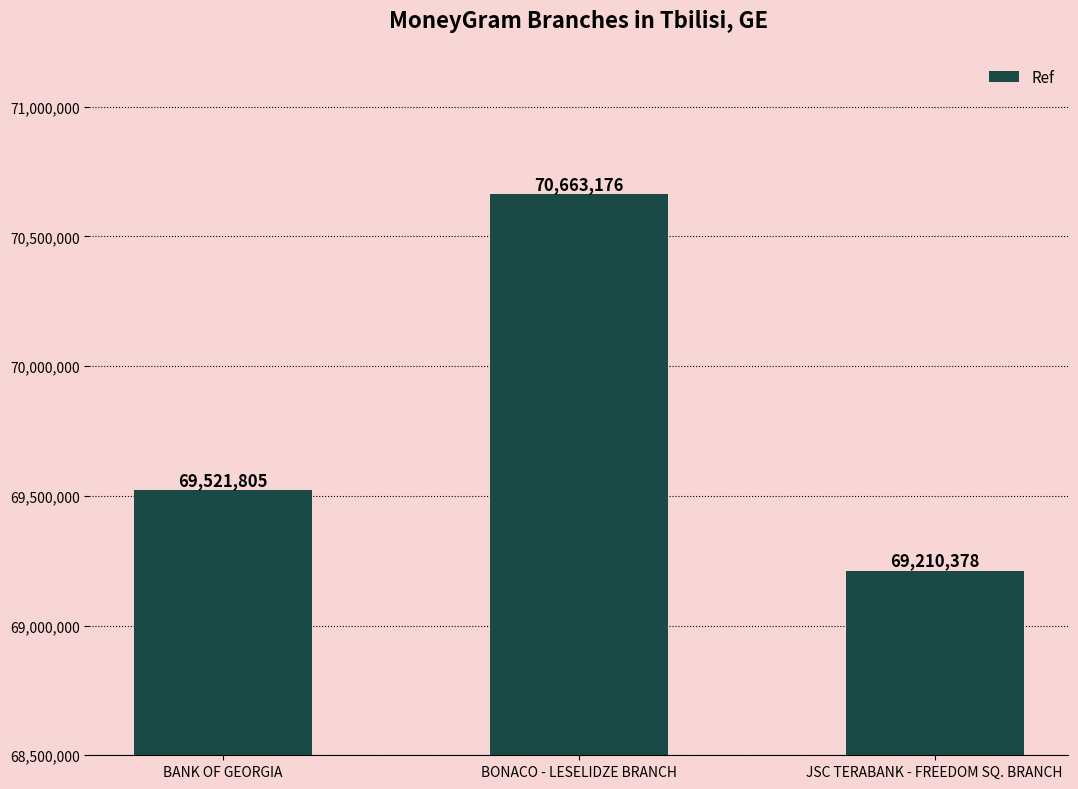

Is it true that the value at JSC TERABANK - FREEDOM SQ. BRANCH is 30306226?

False